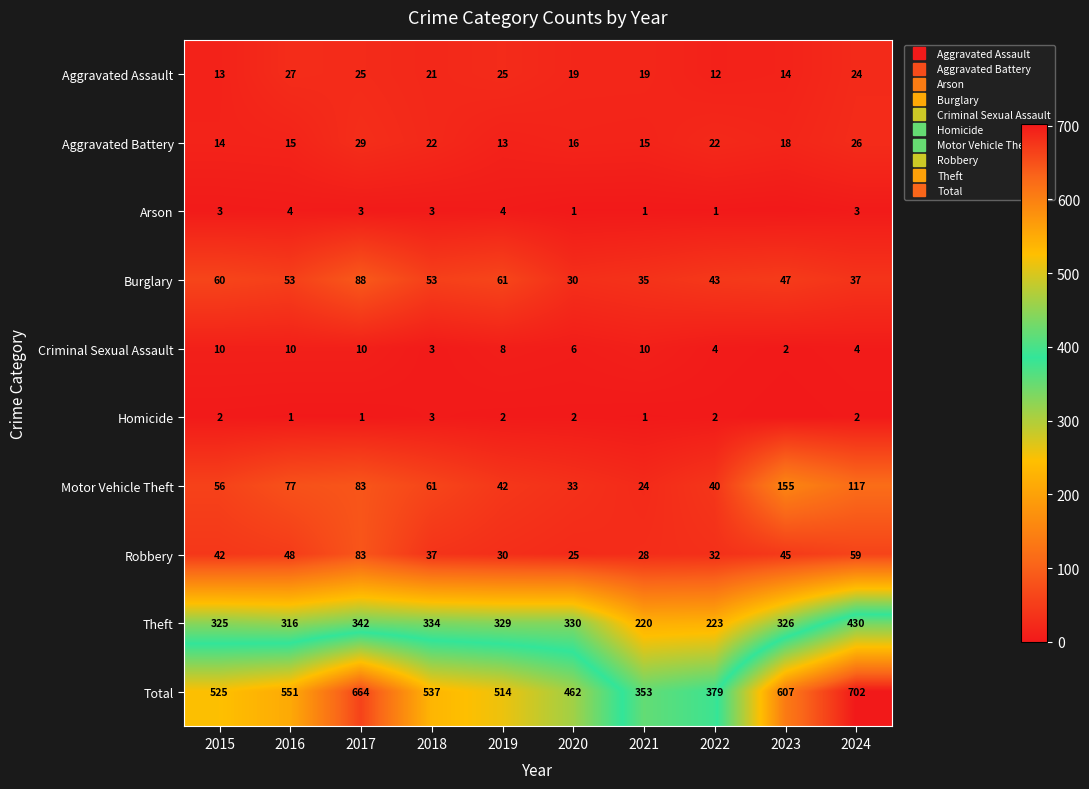

How many distinct data groups are displayed?

10